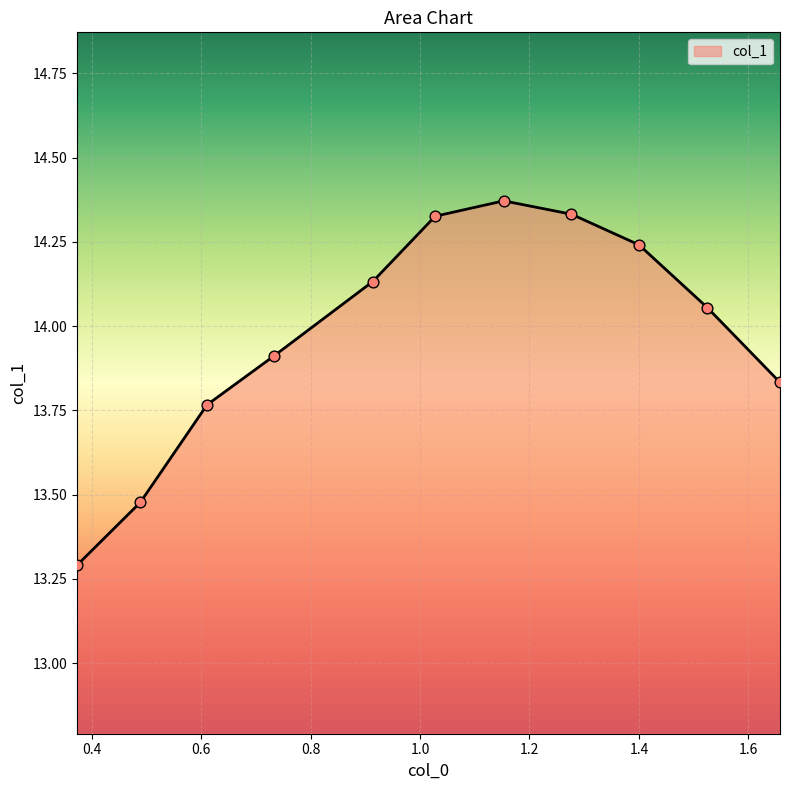

How many lines are shown in the chart?

1